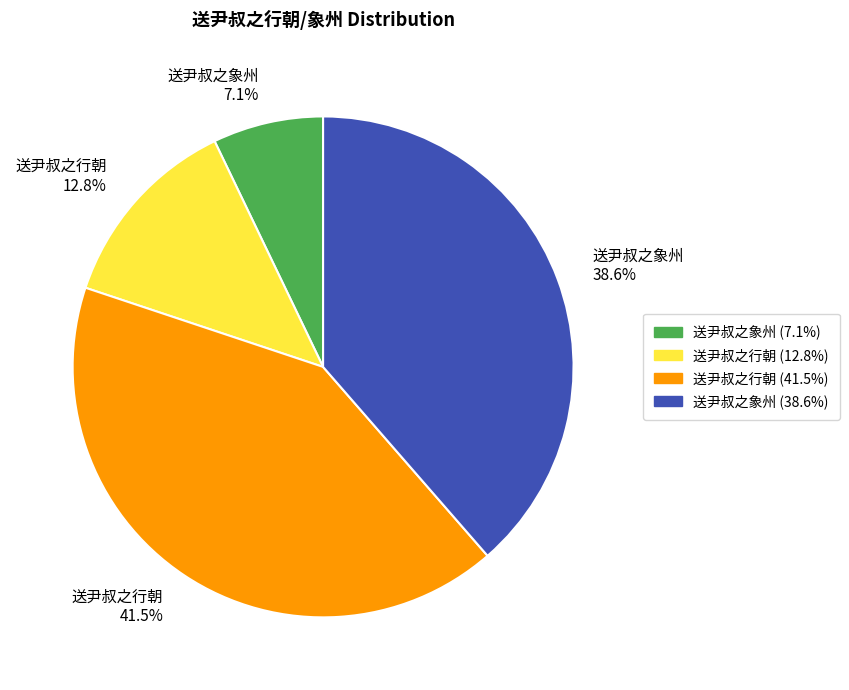

Rank the categories by value from lowest to highest.

送尹叔之象州 7.1%, 送尹叔之行朝 12.8%, 送尹叔之象州 38.6%, 送尹叔之行朝 41.5%